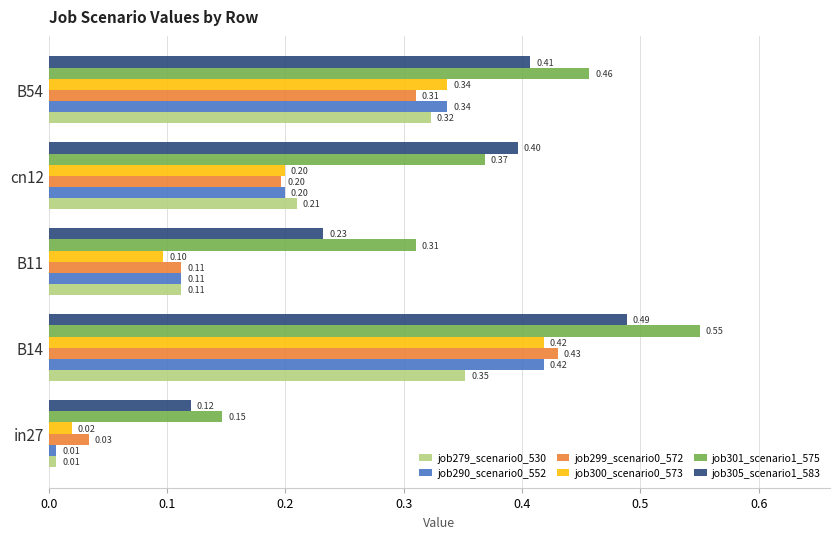

Rank the categories by job279_scenario0_530 value from lowest to highest.

in27, B11, cn12, B54, B14